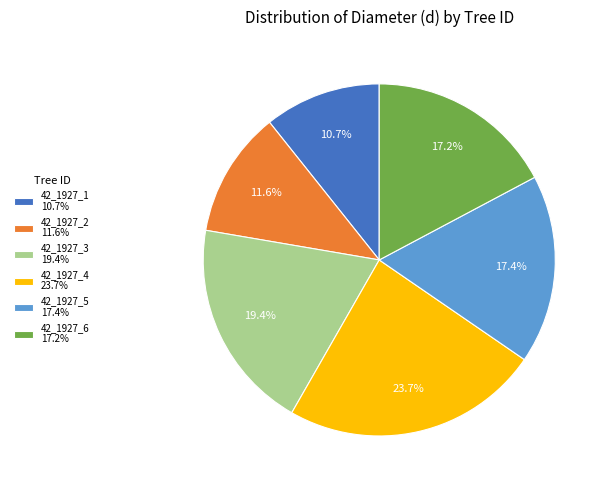

Is there a majority slice in this chart?

No